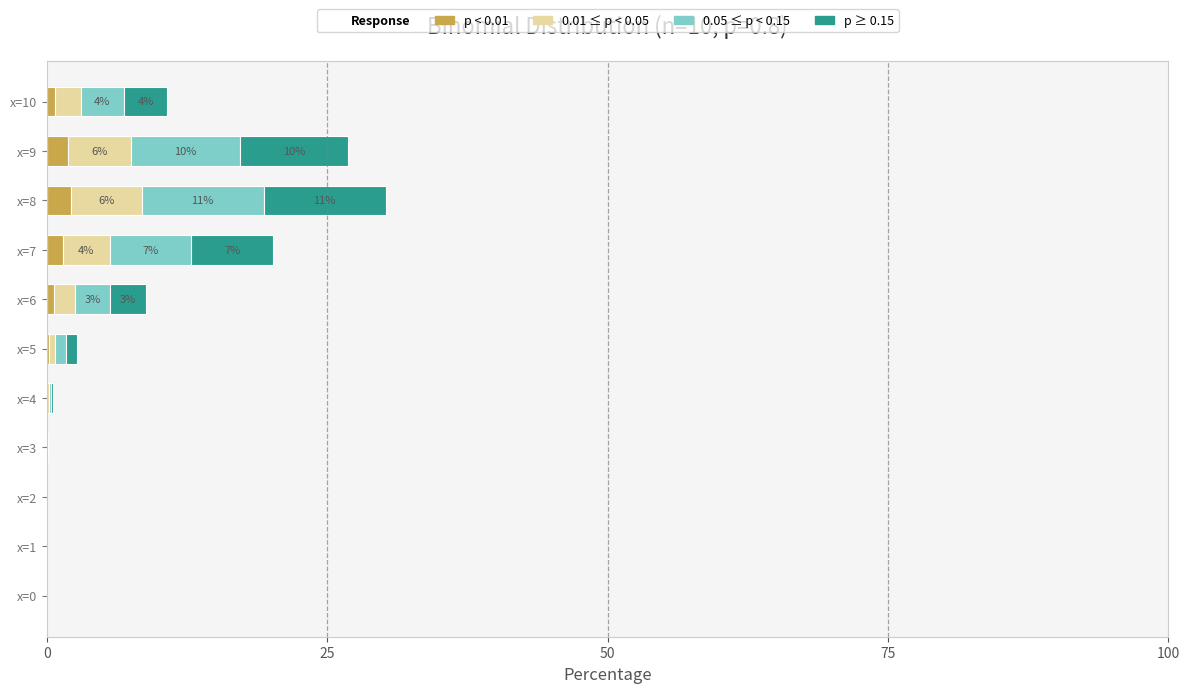

At which category is the sum across all series the highest?

x=8